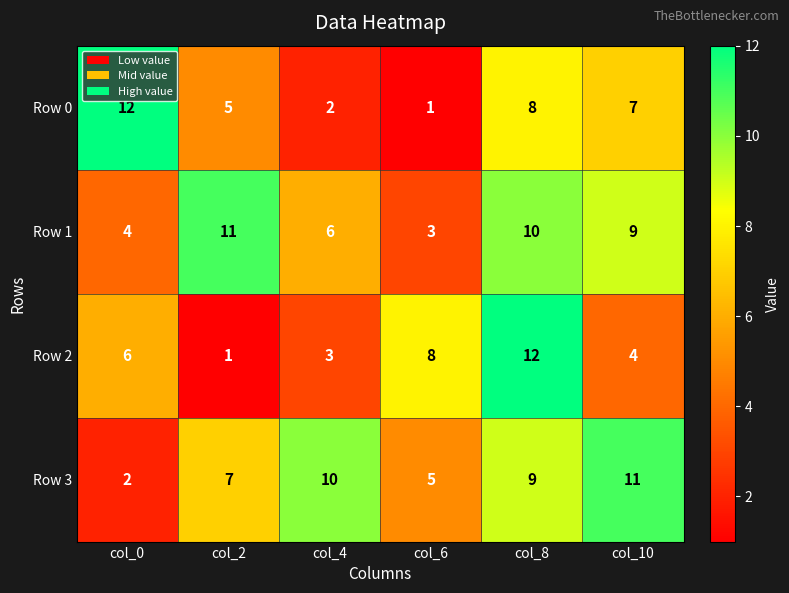

At how many categories does at least one series exceed 2?

6